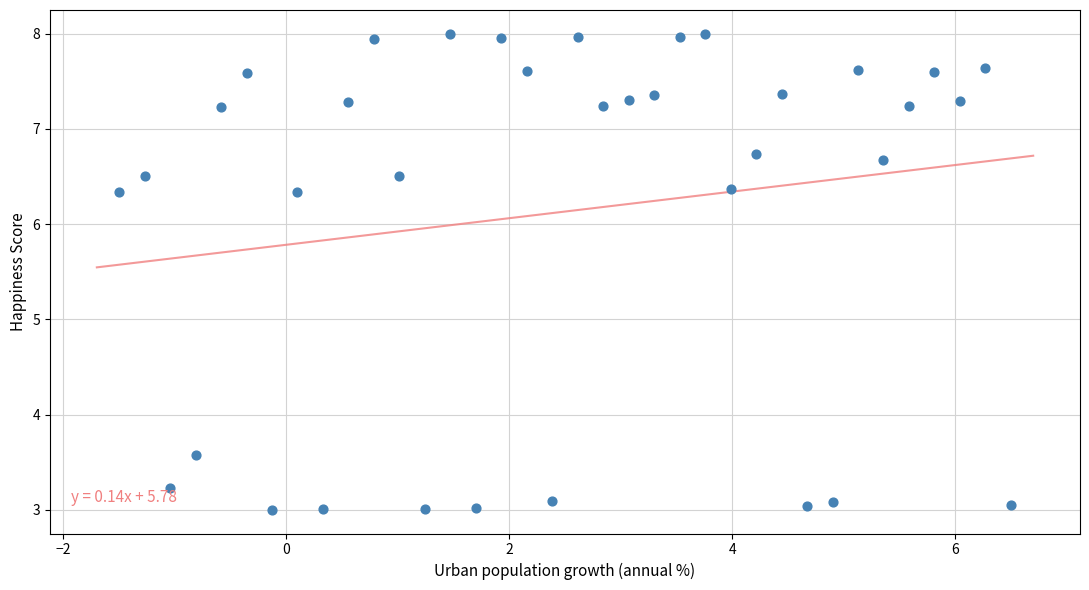

What is the range of Y values (max minus min)?

5.0